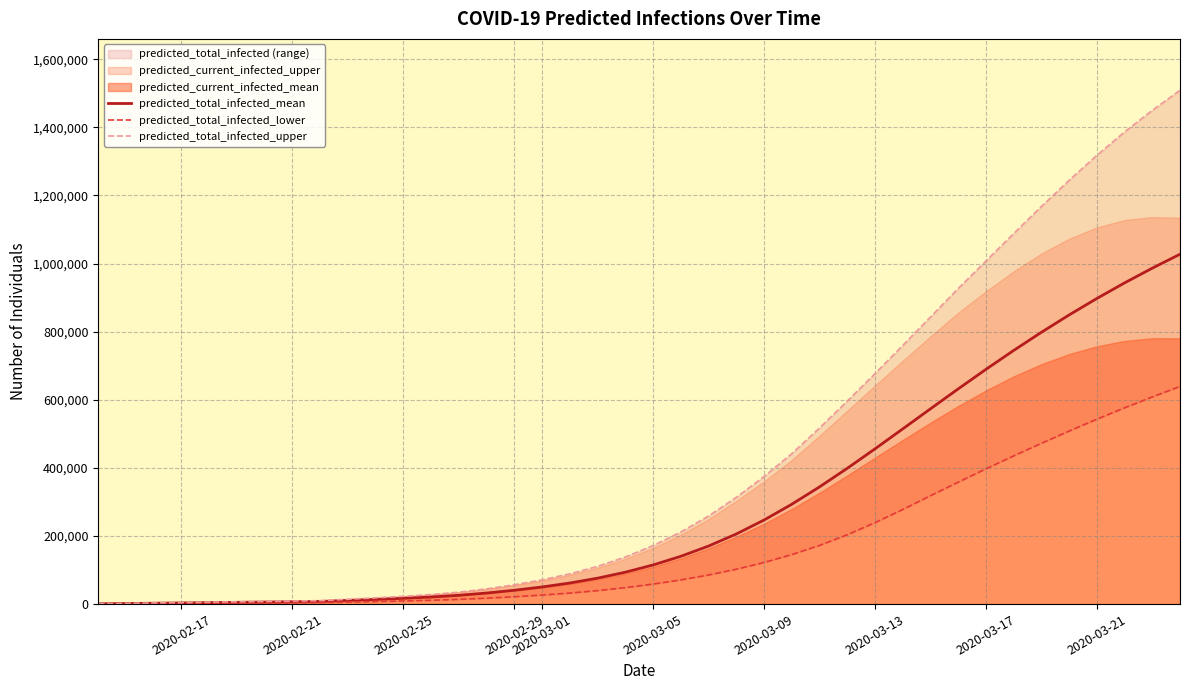

How many values in the predicted_total_infected_upper series exceed 171624?

19